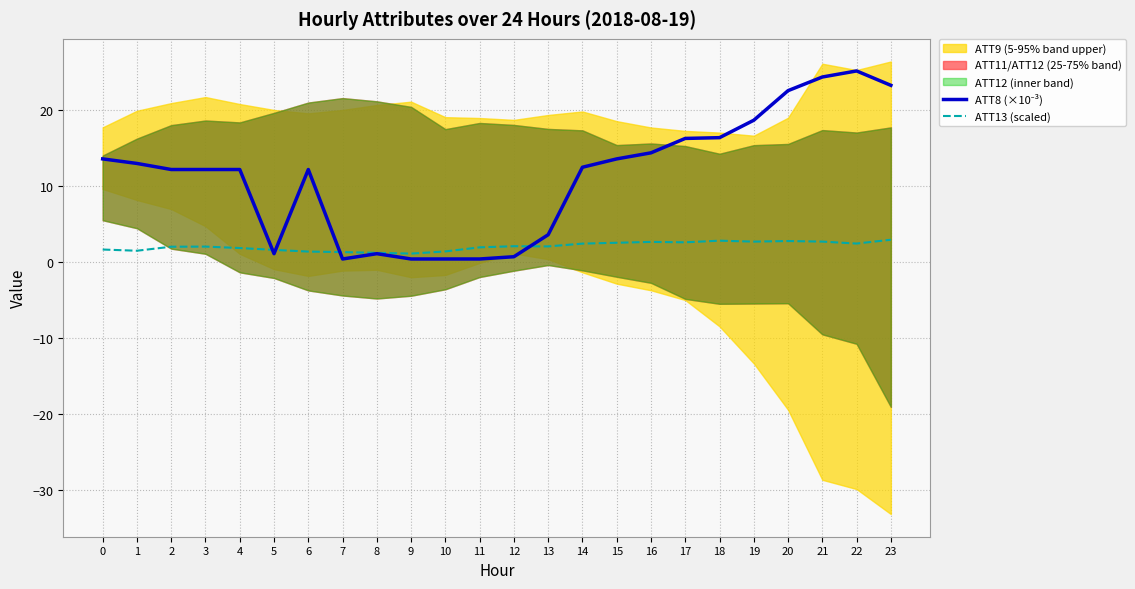

At which label is ATT8 (×10⁻³) closest to 12?

2